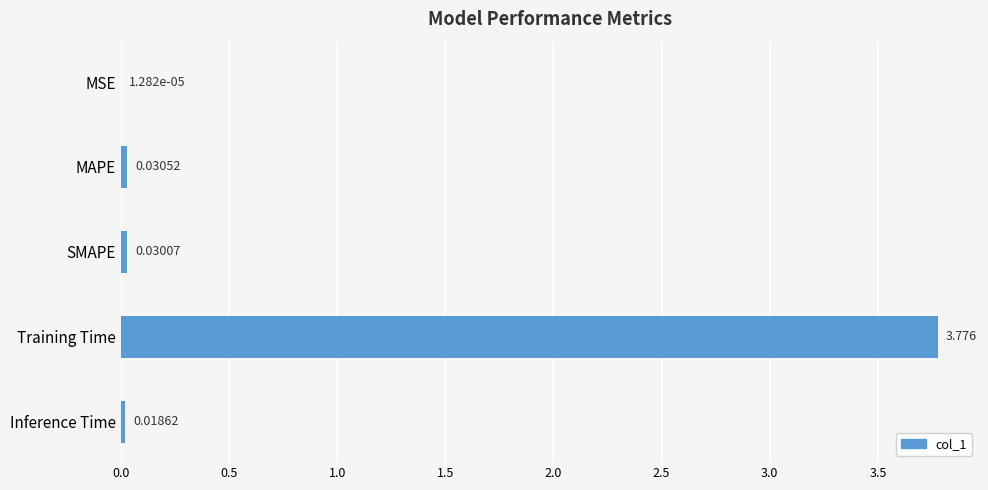

What is the sum of all values?

3.9